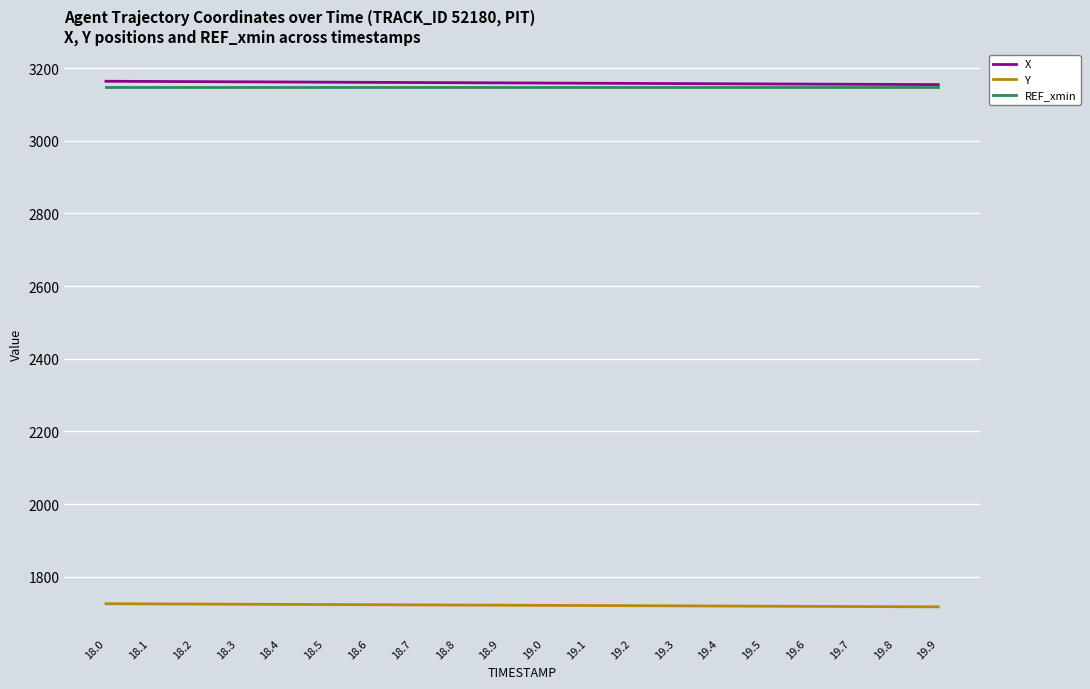

What is the total value across all series at 19.3?

8025.3